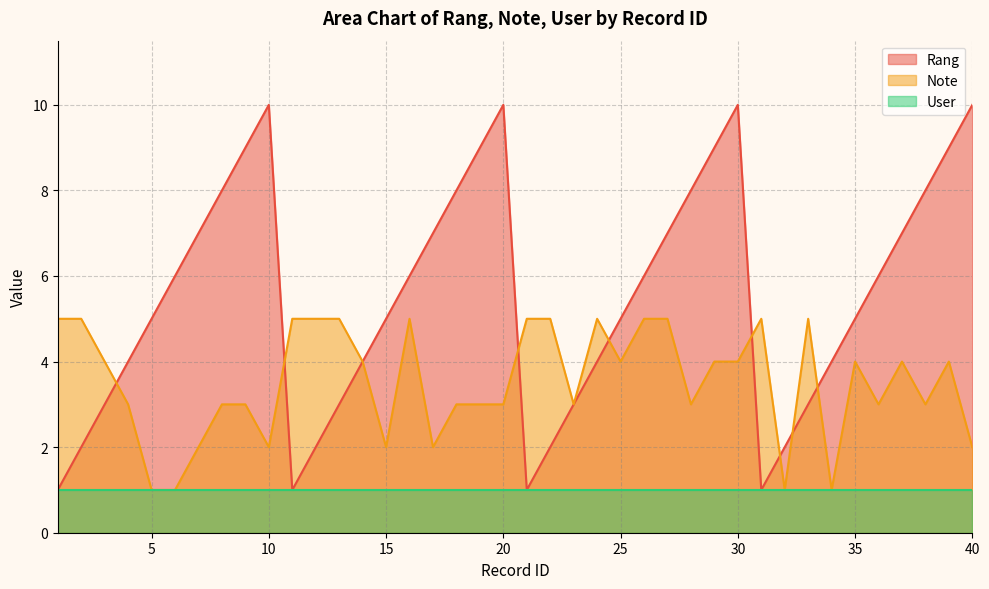

Reading right to left, extract all data points from this chart.

Rang: 10	9	8	7	6	5	4	3	2	1	10	9	8	7	6	5	4	3	2	1	10	9	8	7	6	5	4	3	2	1	10	9	8	7	6	5	4	3	2	1
Note: 2	4	3	4	3	4	1	5	1	5	4	4	3	5	5	4	5	3	5	5	3	3	3	2	5	2	4	5	5	5	2	3	3	2	1	1	3	4	5	5